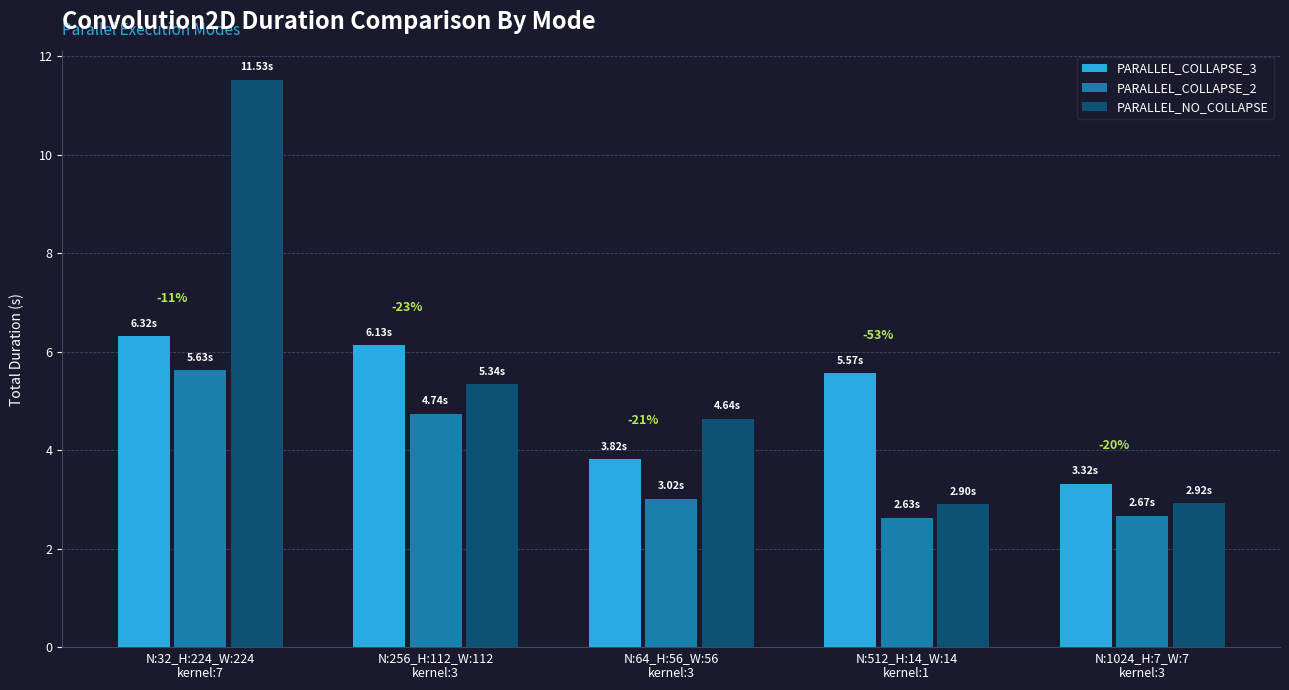

What is the difference between the maximum and minimum values in the PARALLEL_COLLAPSE_3 series?

3.0